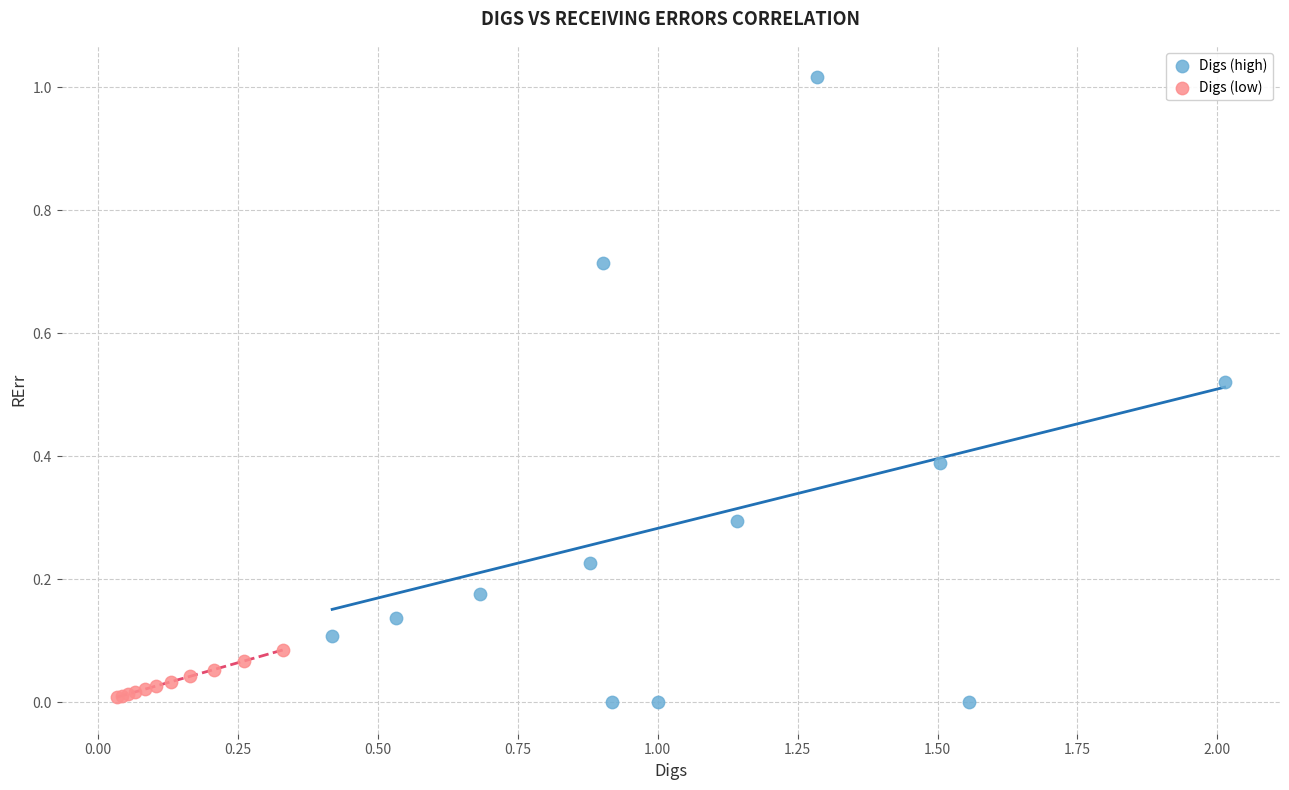

Which series reaches the maximum Y coordinate?

Digs (high)